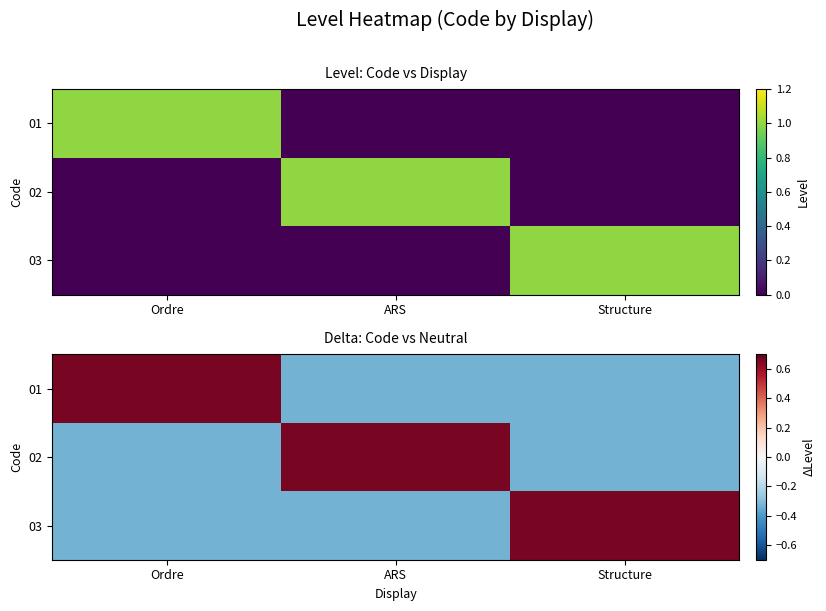

Read the 03 value at Ordre.

-0.3